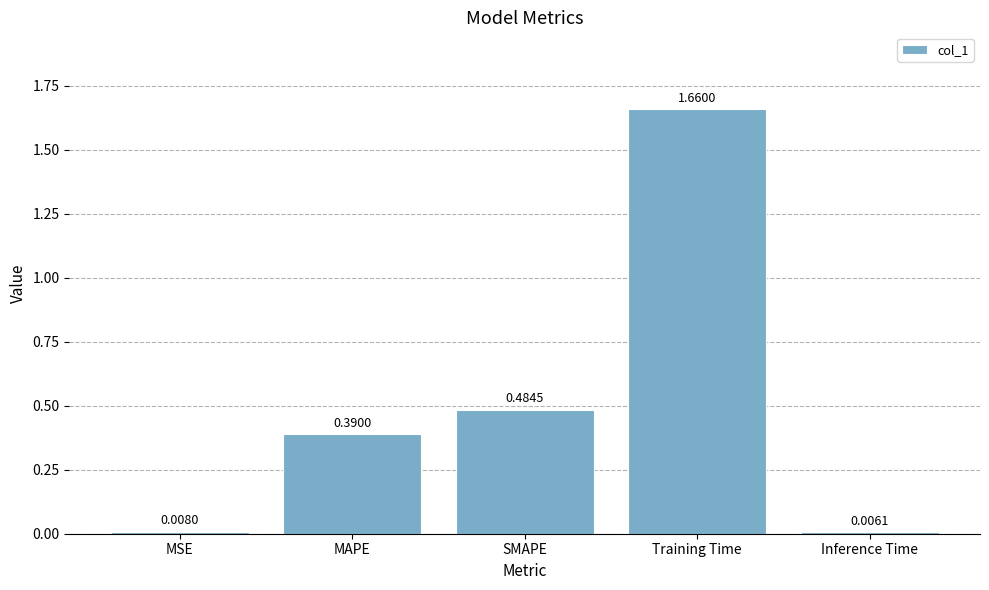

What is the label of the 3rd bar from the left?

SMAPE